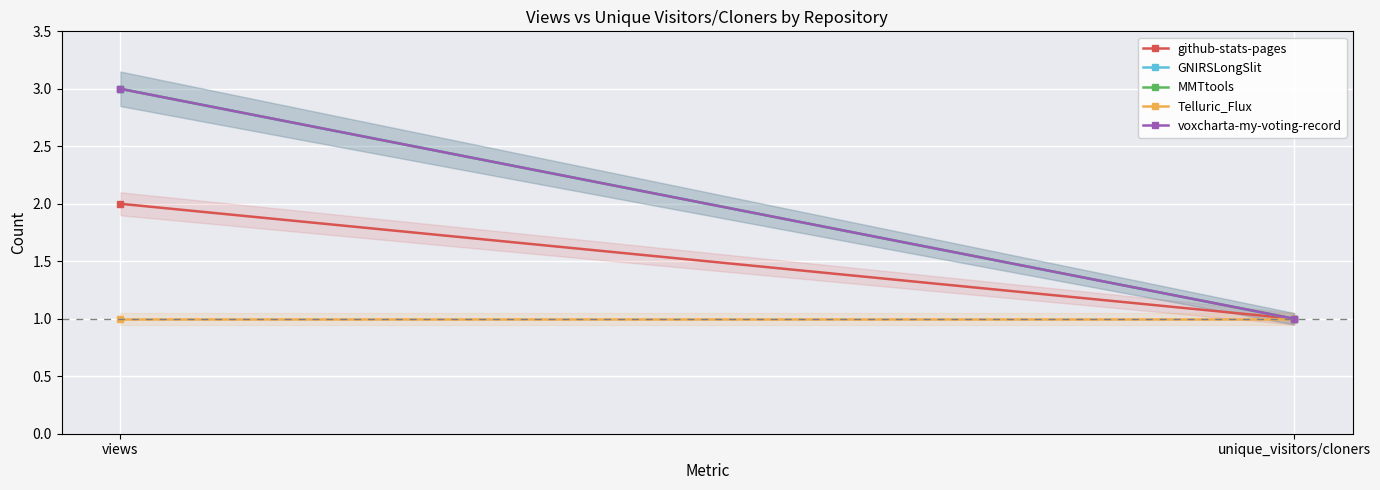

Which series has the largest range (max minus min)?

GNIRSLongSlit